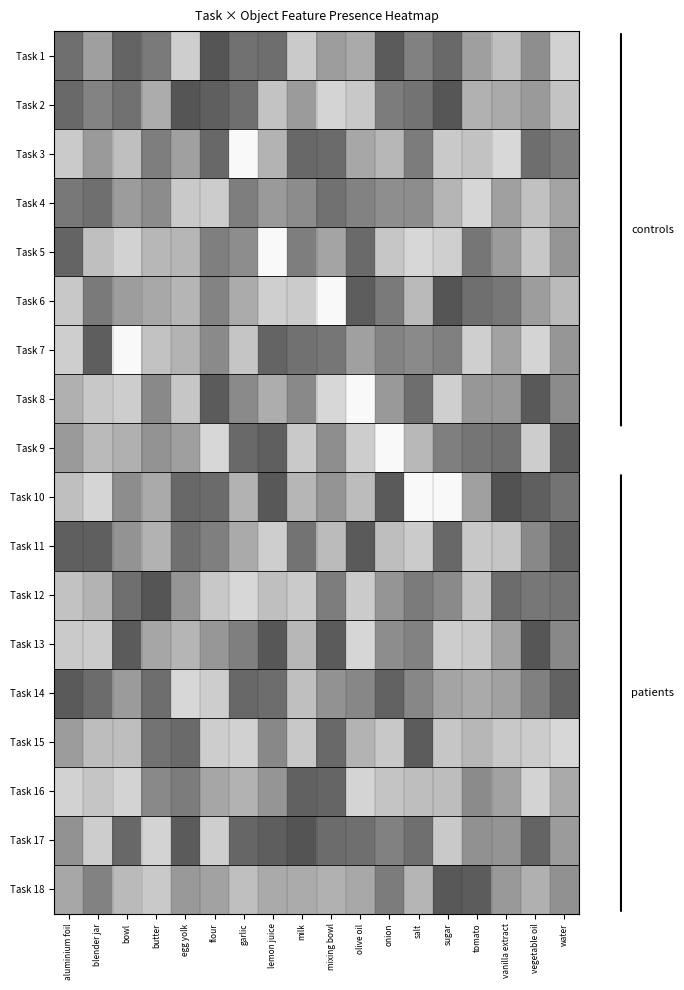

At which category is the sum across all series the highest?

water